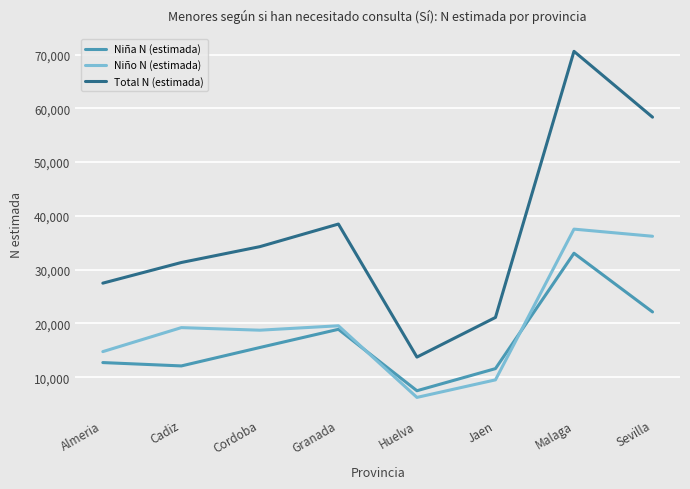

True or false: Total N (estimada) has a value of 21121 at Jaen.

True